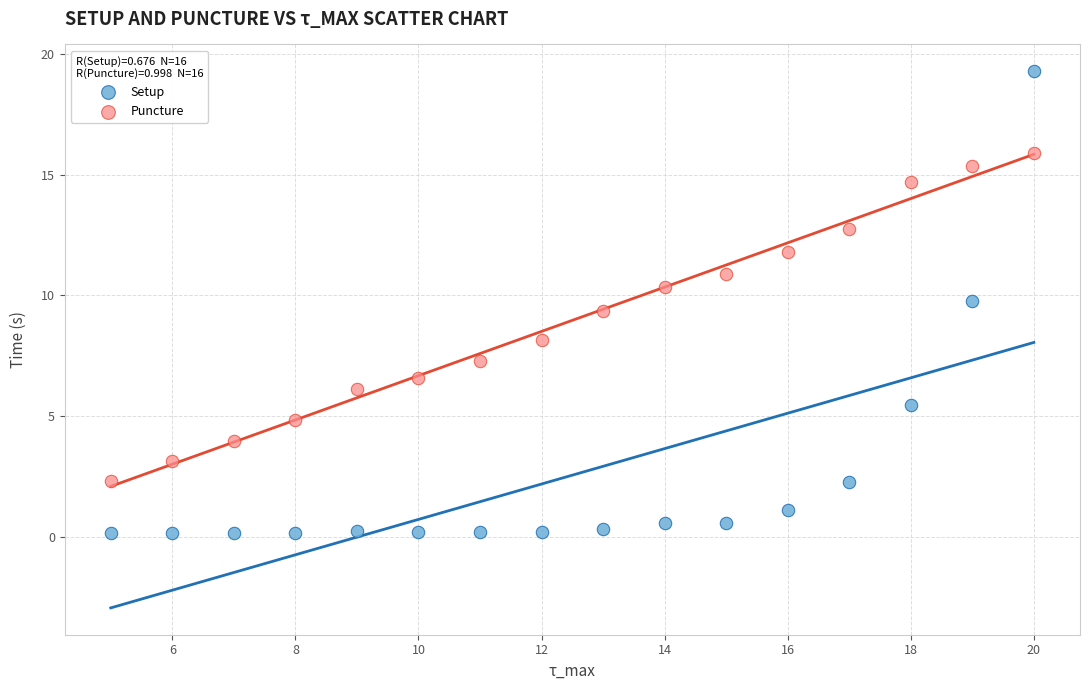

Across all data points, what is the range of X values (max minus min)?

15.0